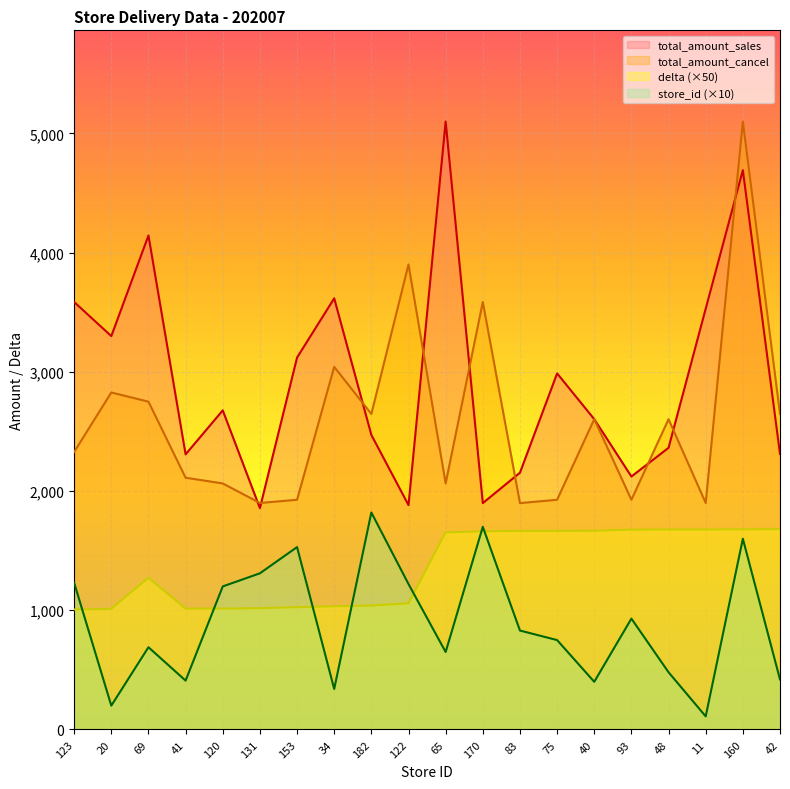

What is the sum of the total_amount_sales values at 69 and 42?

6456.0